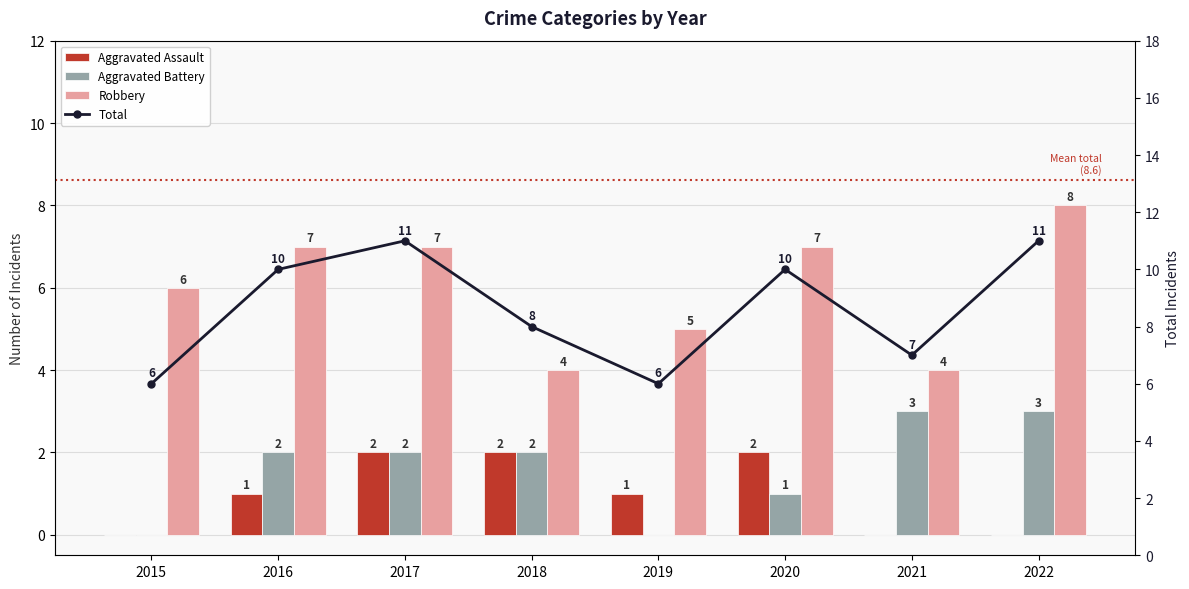

How many data points in Robbery are above 7?

1